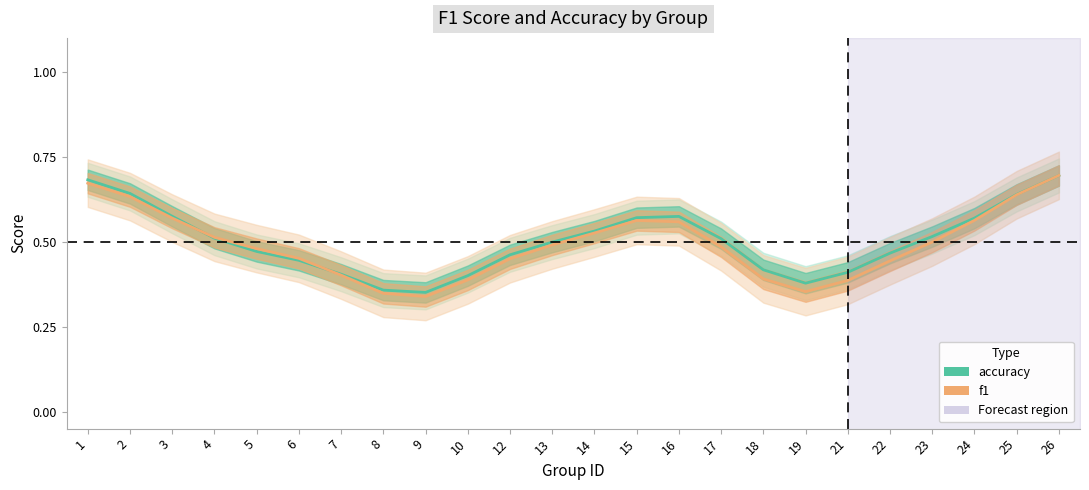

What is the sum of all accuracy values?

12.1